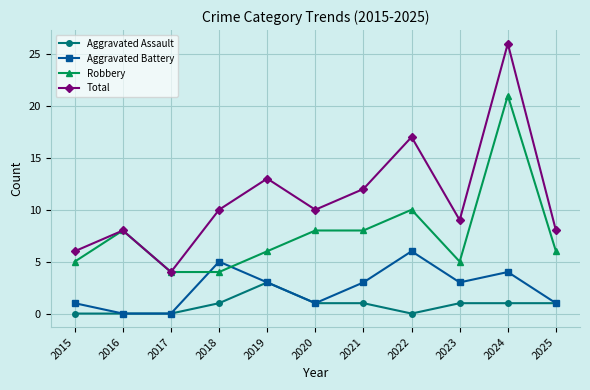

How many data points does each series have?

11